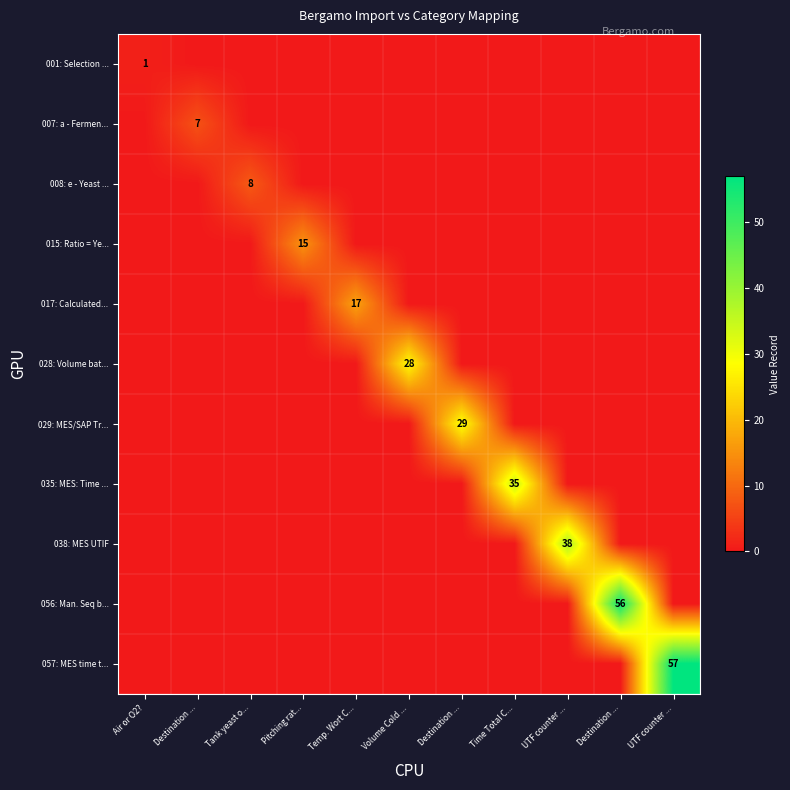

Is the value of 035: MES: Time ... at Destination ... greater than the value of 001: Selection ... at Temp. Wort C...?

No